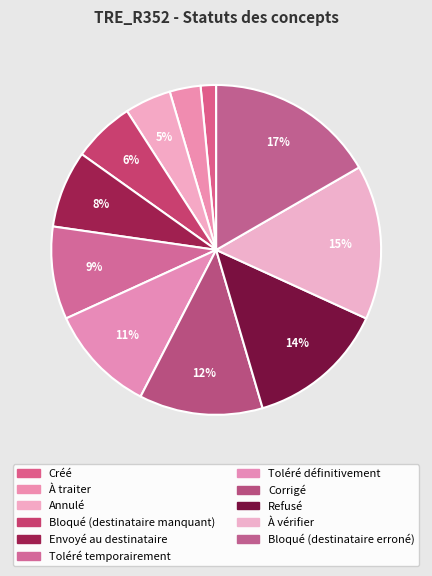

How many segments does this pie chart have?

11